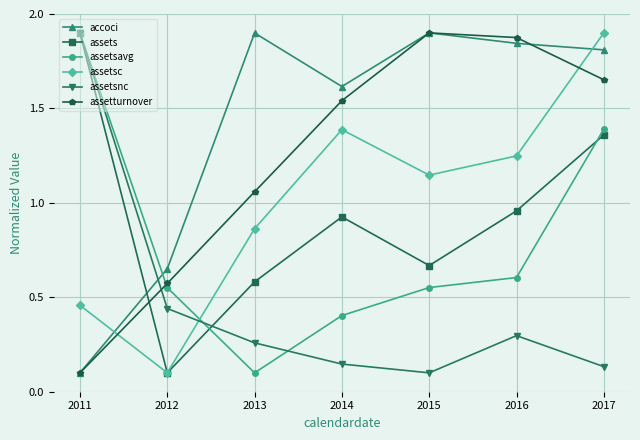

The assetsavg series shows 0.4 at 2014. True or false?

True